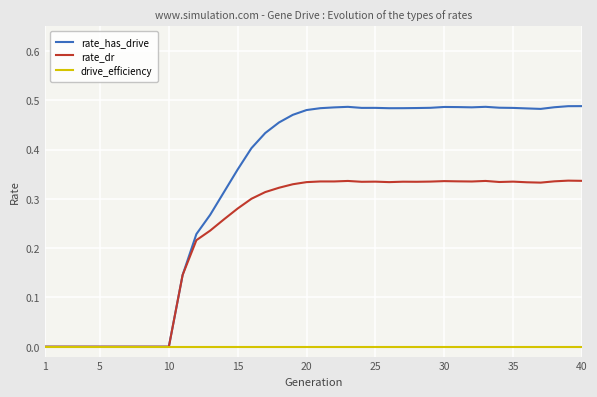

Which series has the largest range (max minus min)?

rate_has_drive